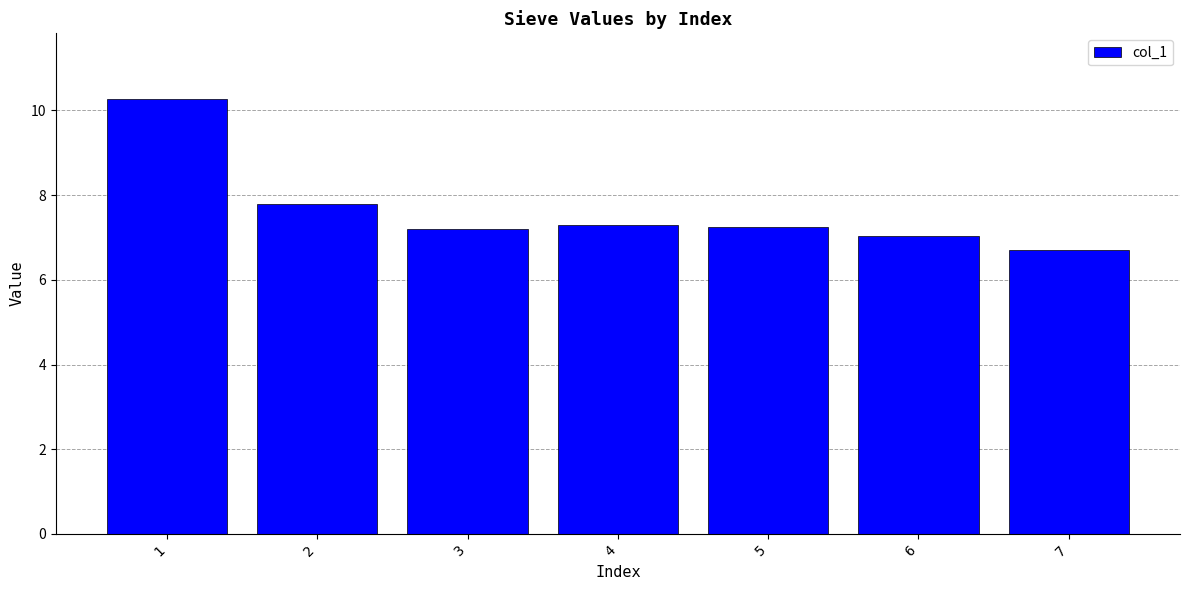

How many data points does each series have?

7